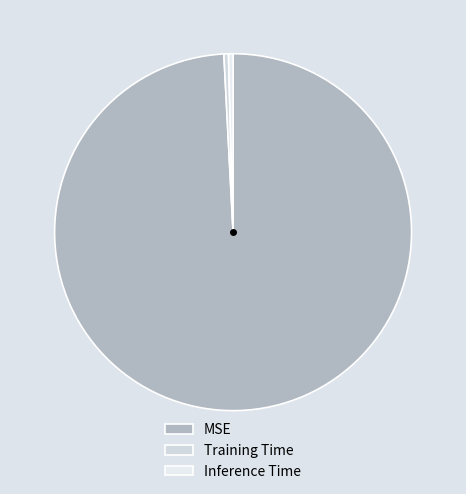

Which slice is the largest?

MSE